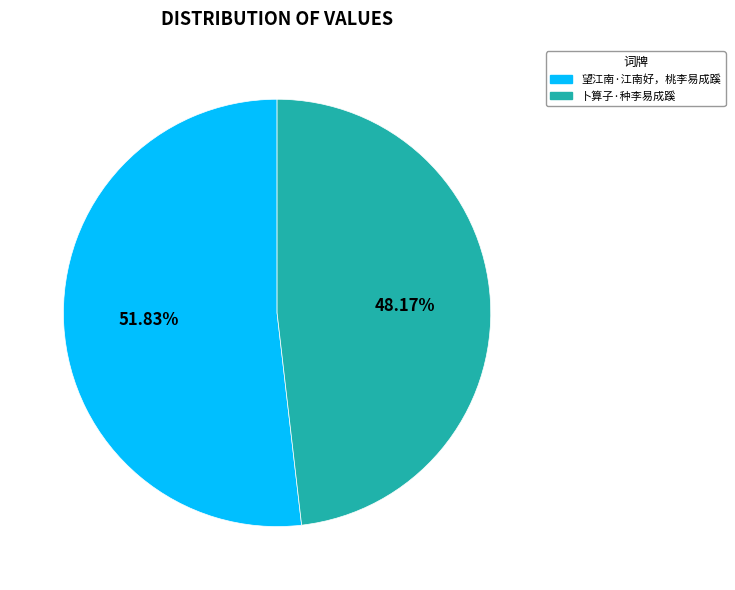

Does any single category account for the majority?

Yes